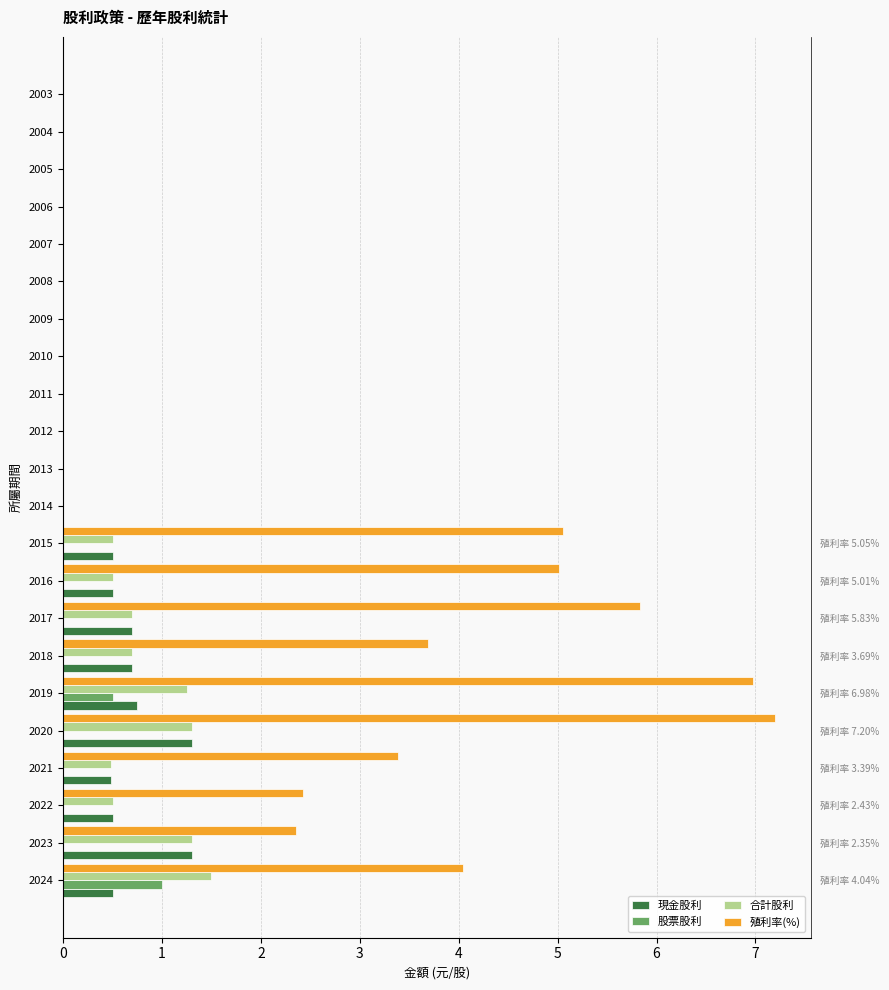

True or false: 合計股利 has a value of 1.2 at 2019.

True